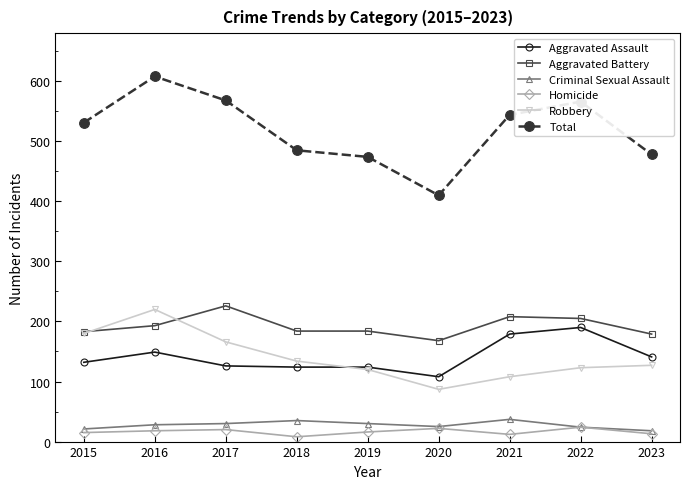

Which series has the widest spread of values?

Total